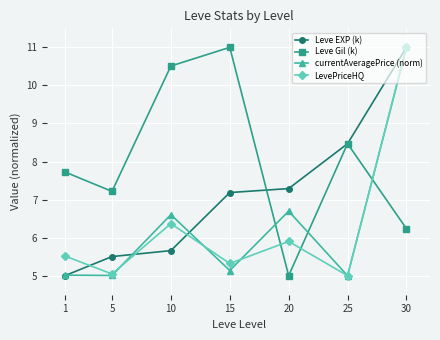

How many categories are shown in the chart?

7